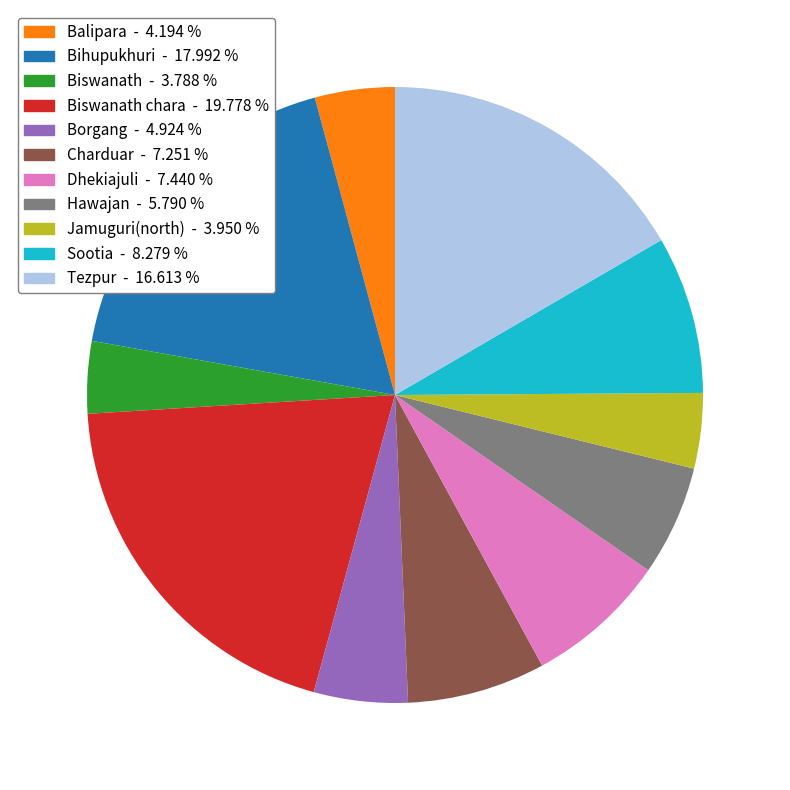

Combined, do Jamuguri(north) - 3.950 % and Bihupukhuri - 17.992 % account for over 50%?

No